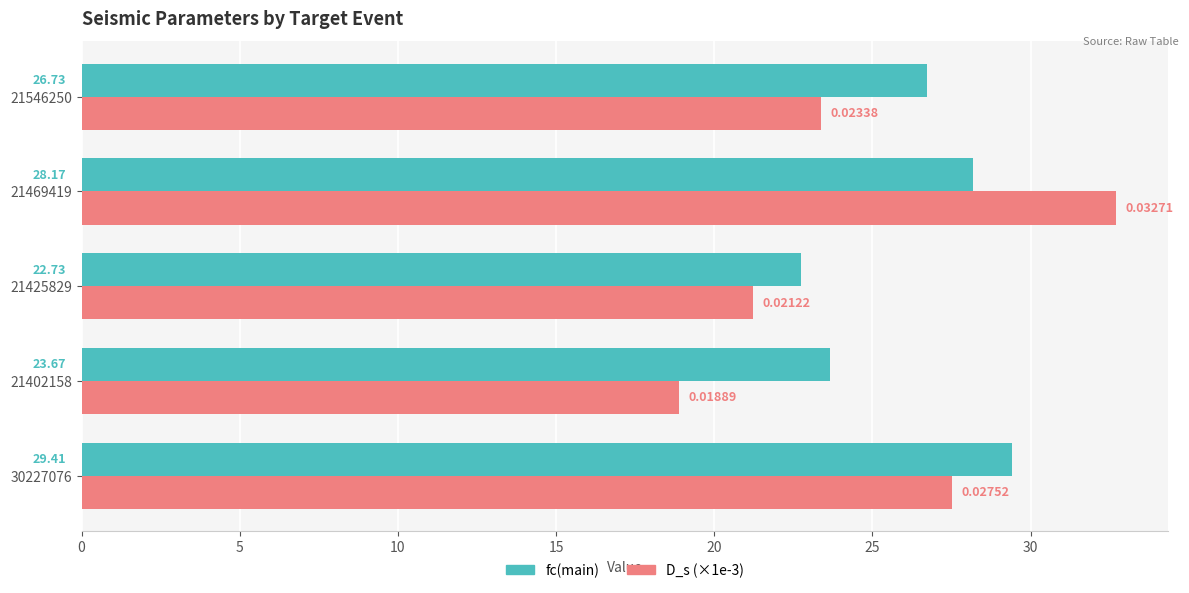

Rank the categories by D_s (×1e-3) value from highest to lowest.

21469419, 30227076, 21546250, 21425829, 21402158